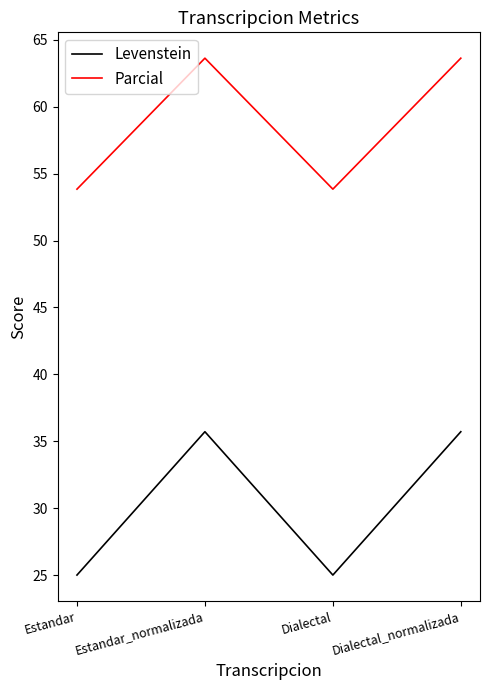

What is the maximum value for Levenstein?

35.7